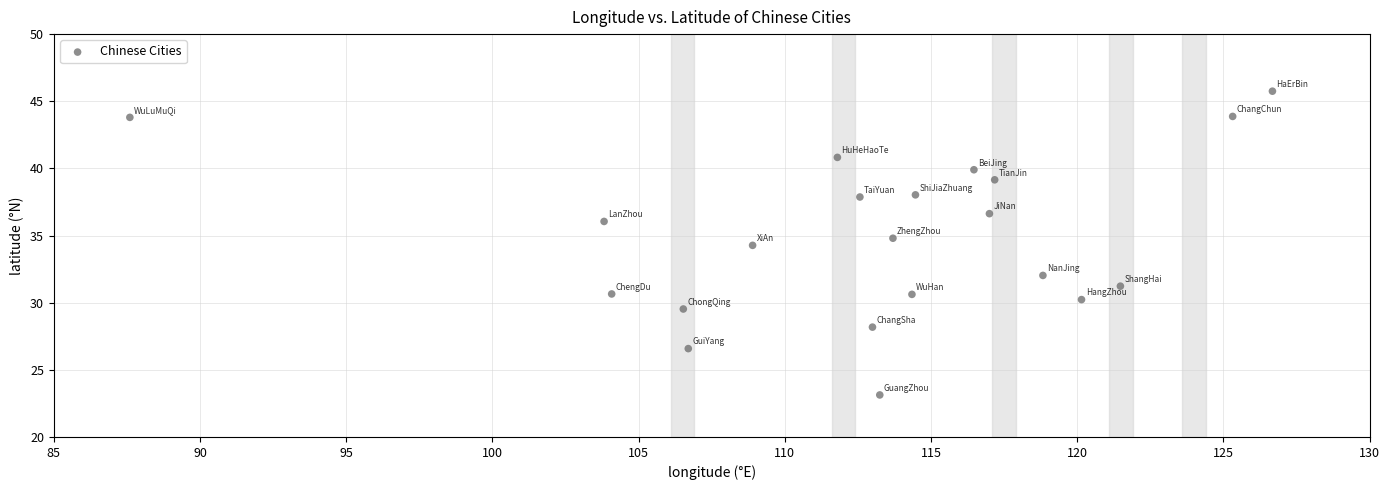

What is the range of Y values (max minus min)?

22.6